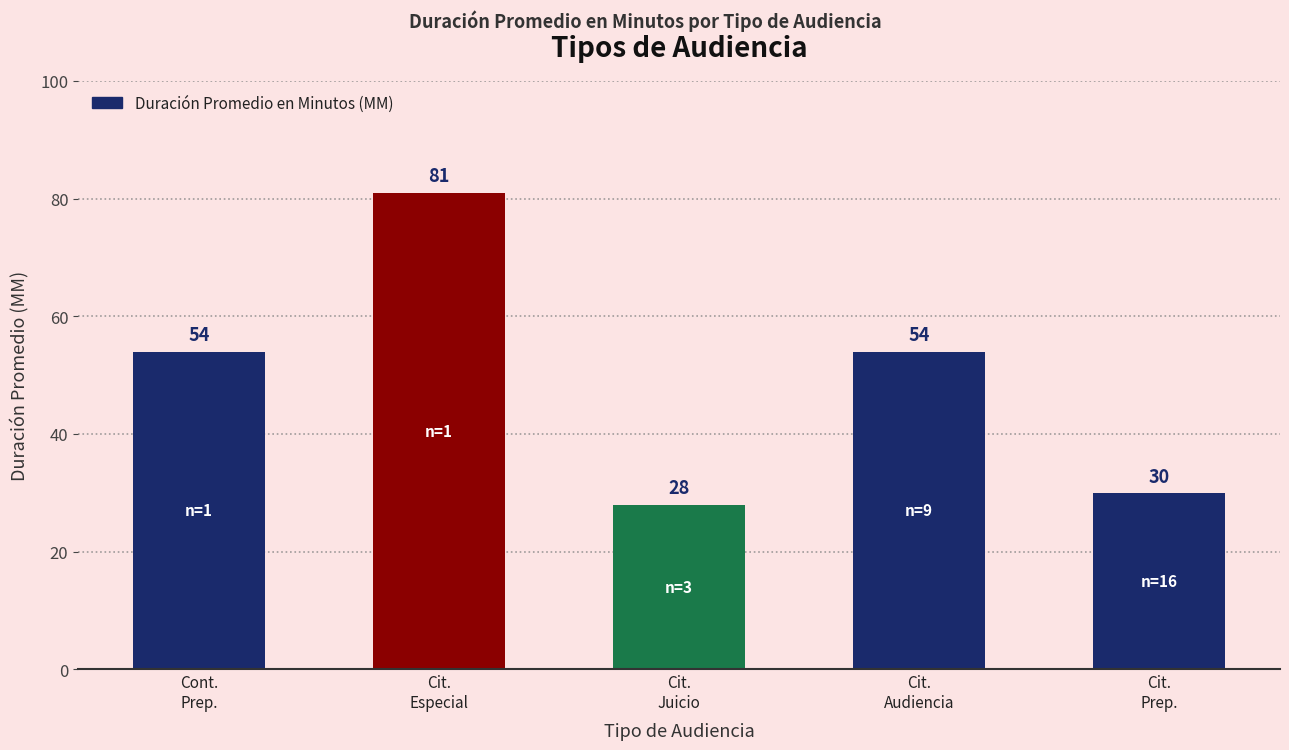

What is the greatest value displayed?

81